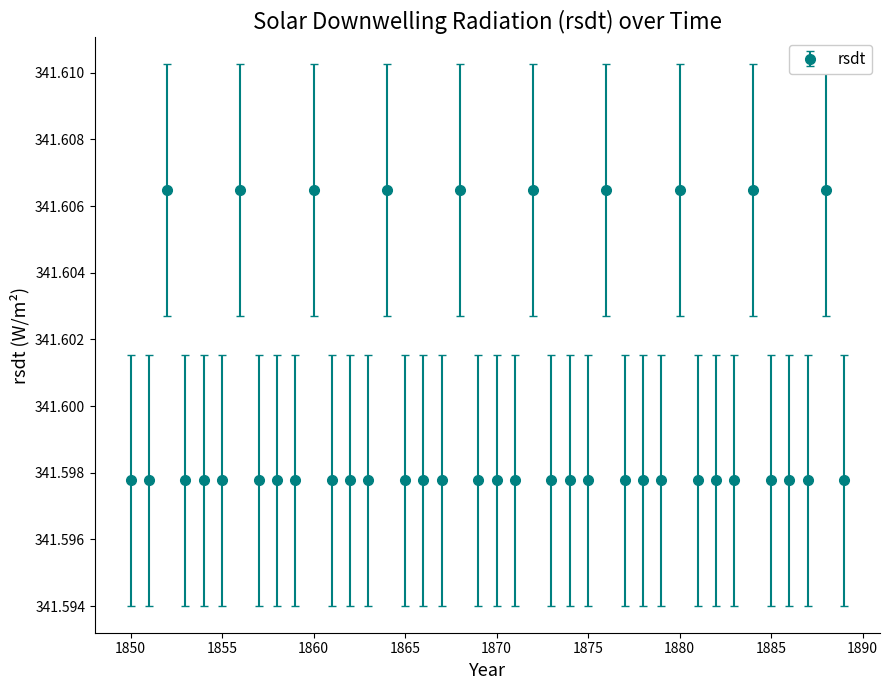

True or false: the data has more than 0 interior local peaks.

True